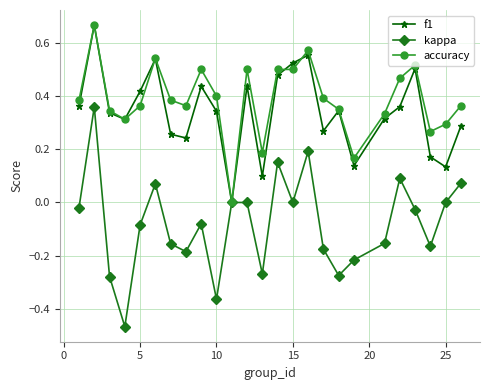

Which series has the largest range (max minus min)?

kappa